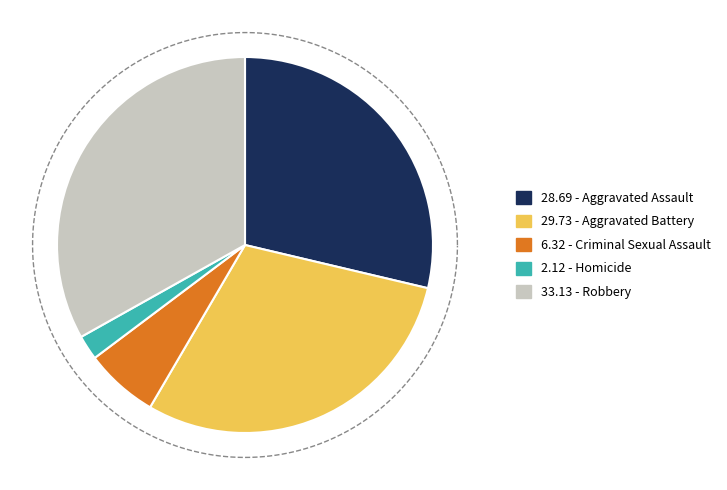

Is Homicide the majority of the pie?

No